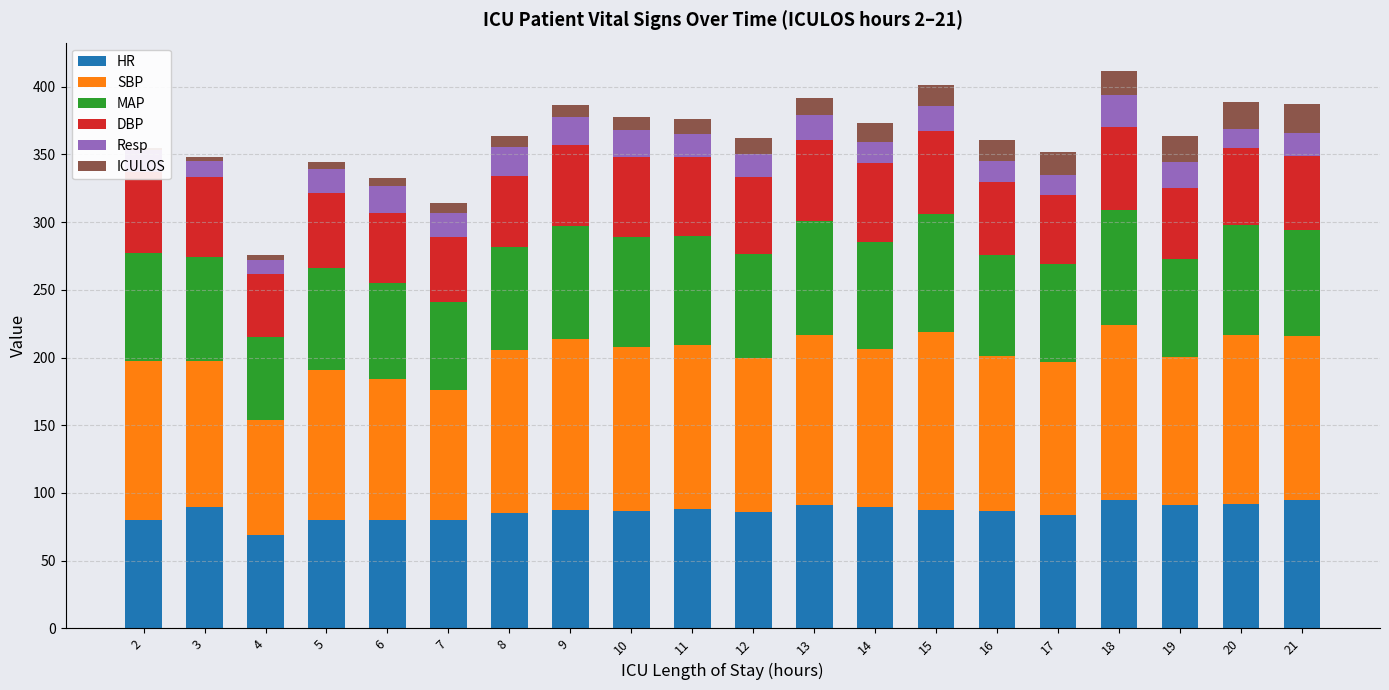

True or false: HR has a value of 69.0 at 4.

True